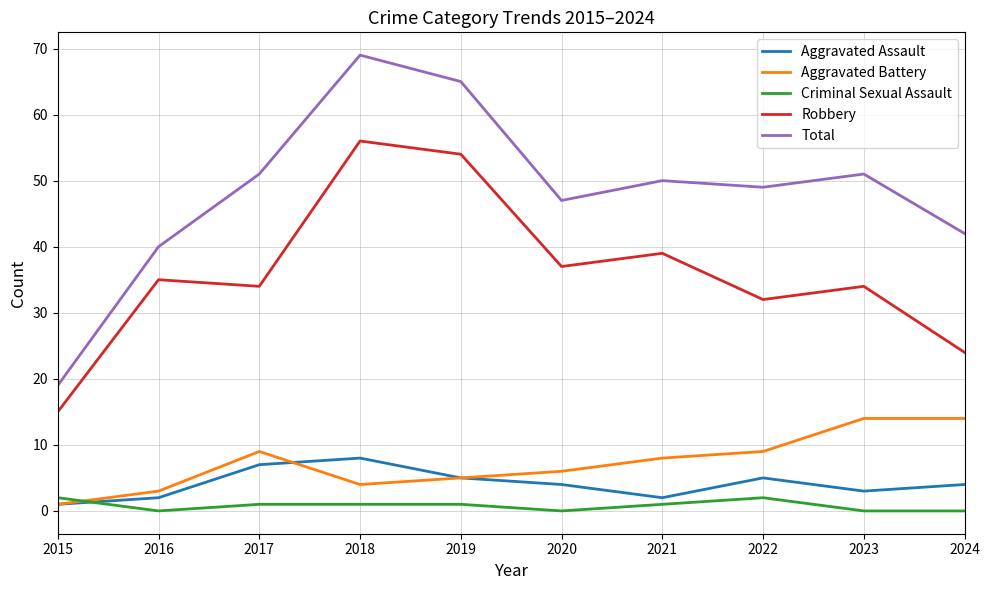

At which category does Total reach its first local valley?

2020